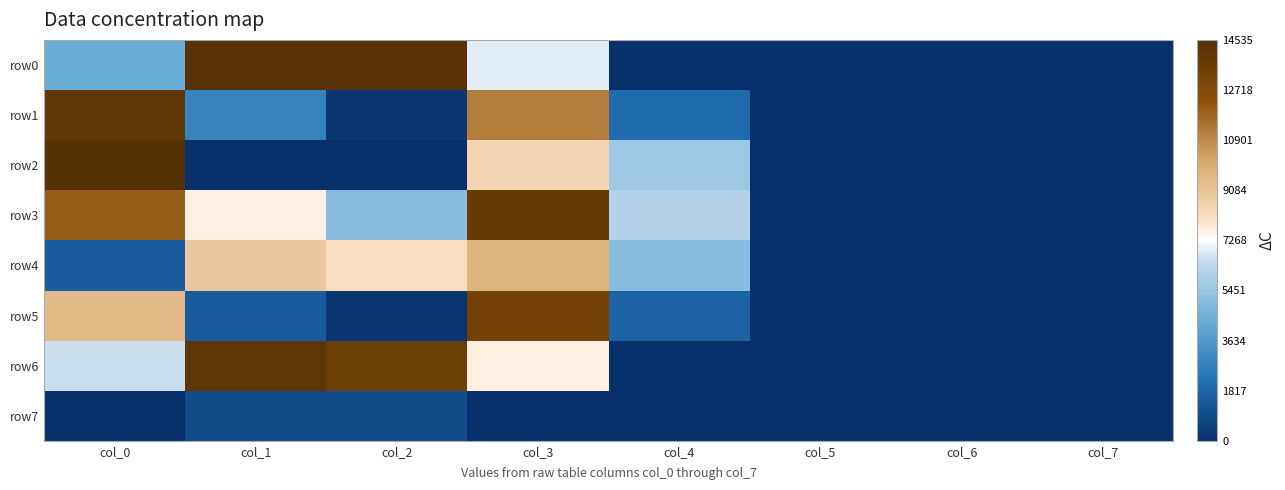

Which label corresponds to the smallest value in the chart?

col_4